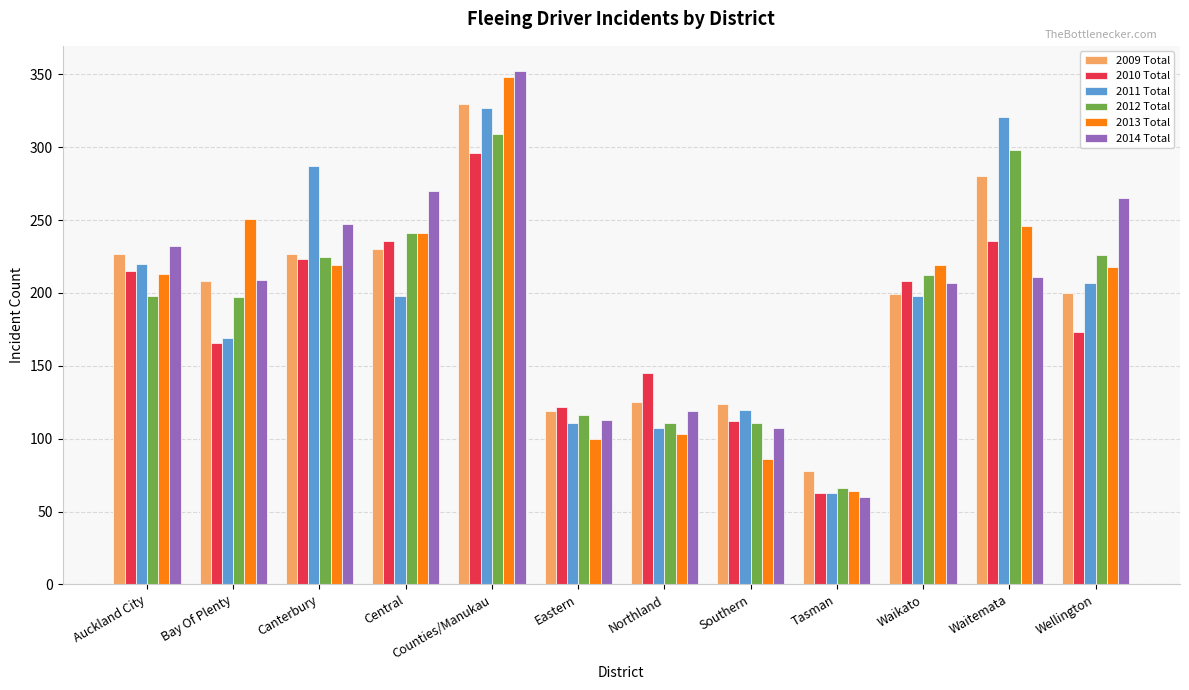

What is the difference between the 2011 Total values at Northland and Waitemata?

214